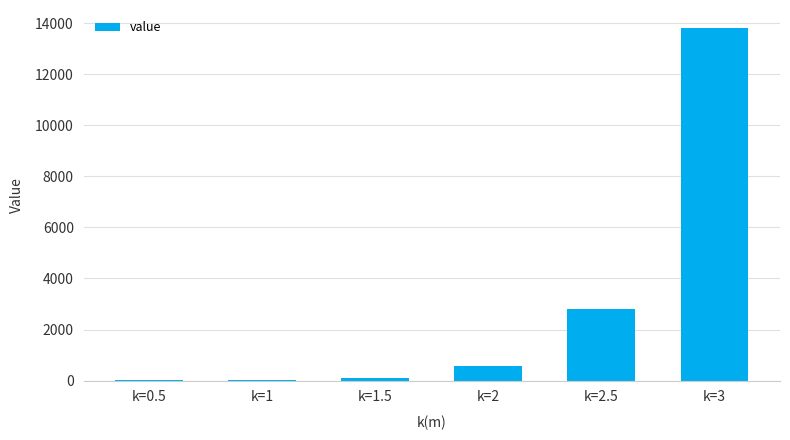

What is the sum of all values?

17369